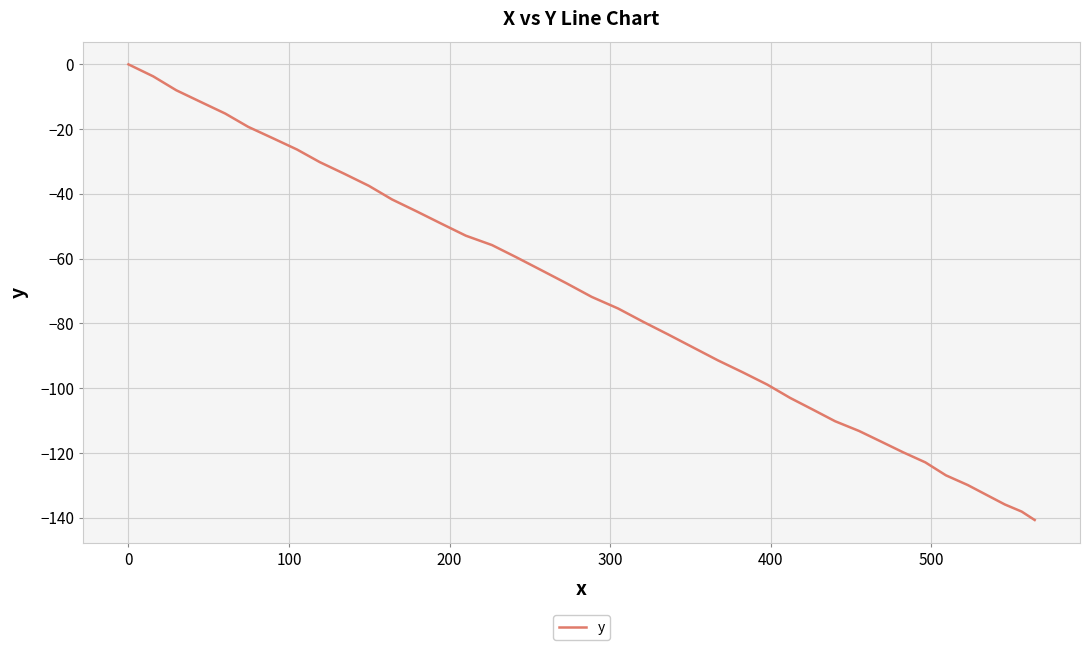

What is the difference between the maximum and minimum values?

140.7